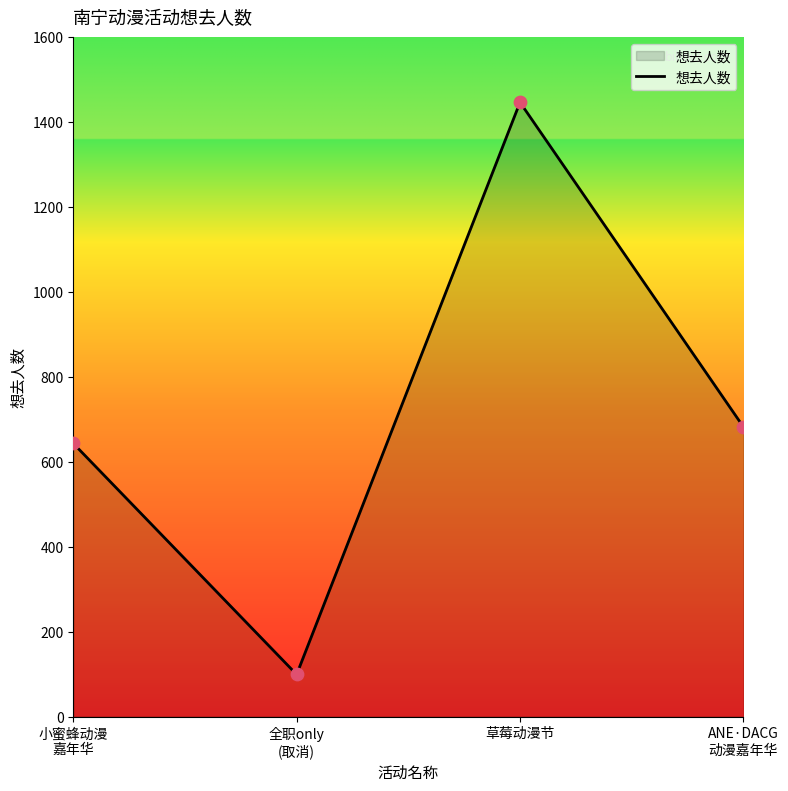

Which has a higher value, 草莓动漫节 or 小蜜蜂动漫
嘉年华?

草莓动漫节